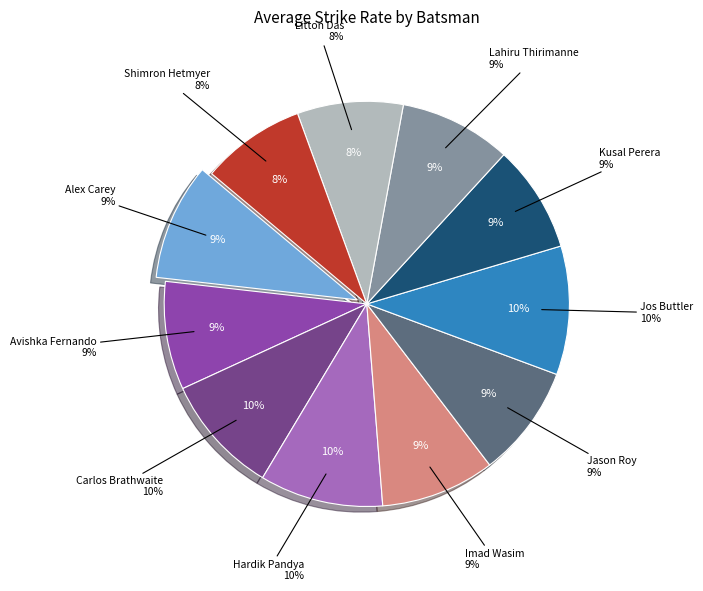

Rank the categories by value from highest to lowest.

Jos Buttler, Hardik Pandya, Carlos Brathwaite, Alex Carey, Imad Wasim, Jason Roy, Lahiru Thirimanne, Avishka Fernando, Kusal Perera, Litton Das, Shimron Hetmyer